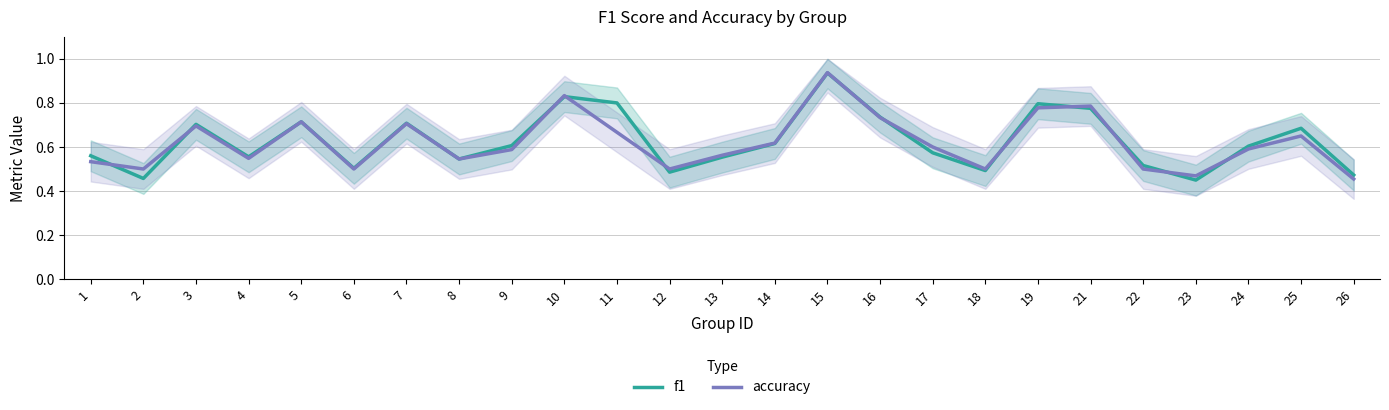

Which has a higher value, 18 or 7?

7